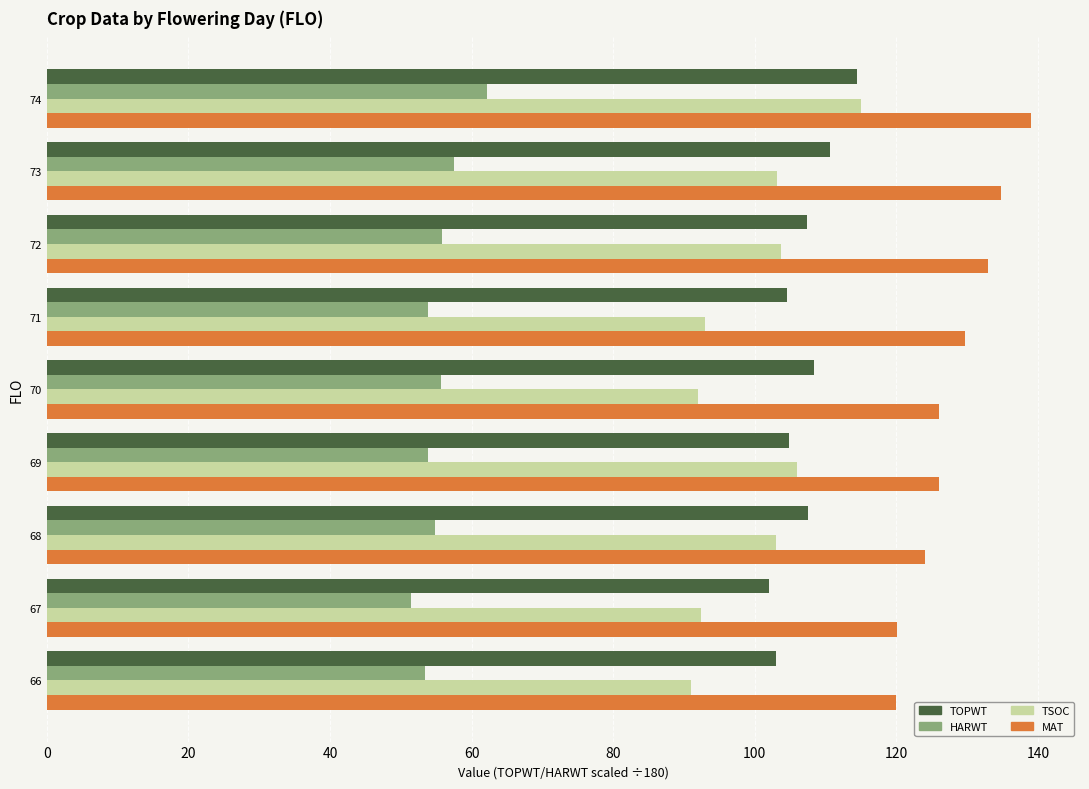

What is the total value across all series at 70?

382.2